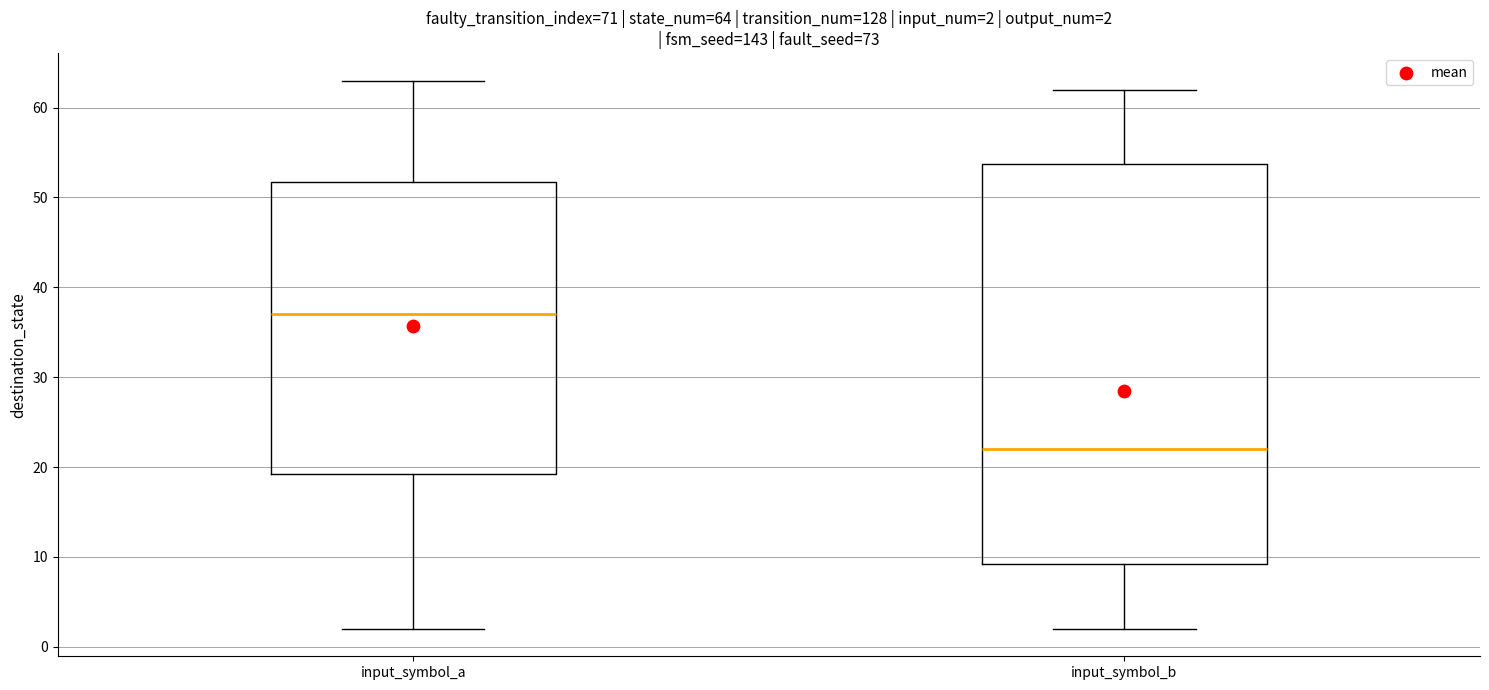

Which box has the highest median line?

input_symbol_a